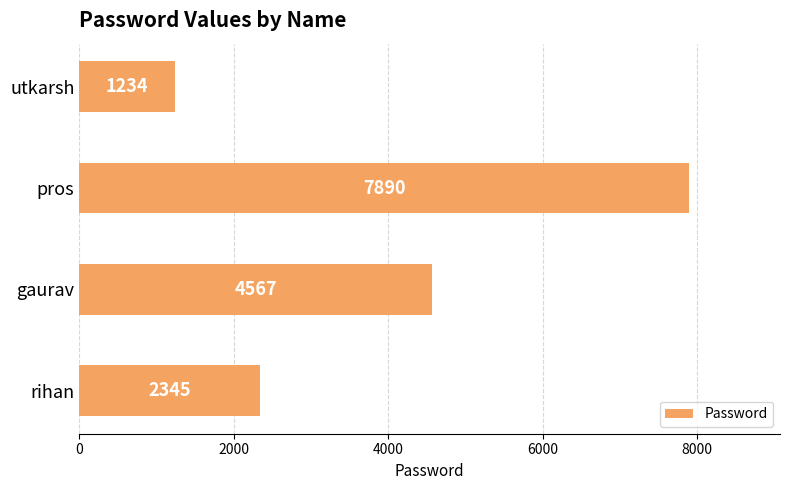

Rank the categories by value from highest to lowest.

pros, gaurav, rihan, utkarsh